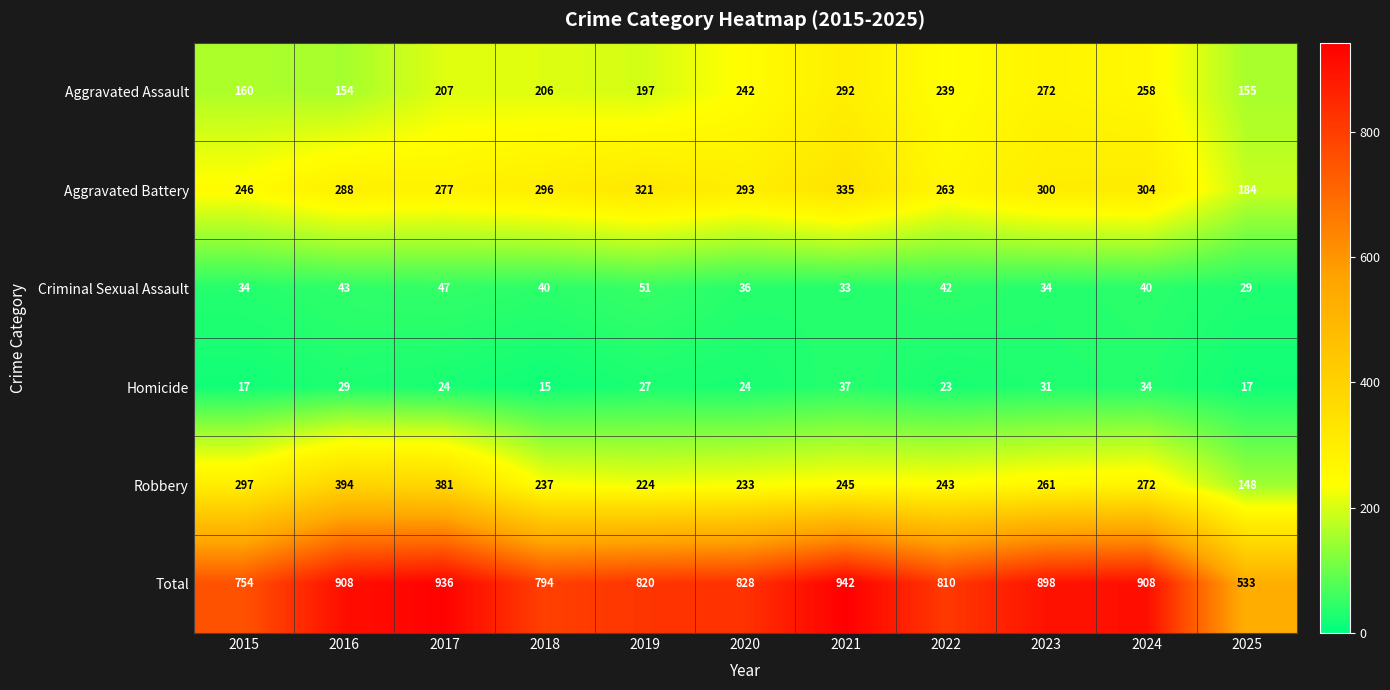

Which series has the largest total across all categories?

Total